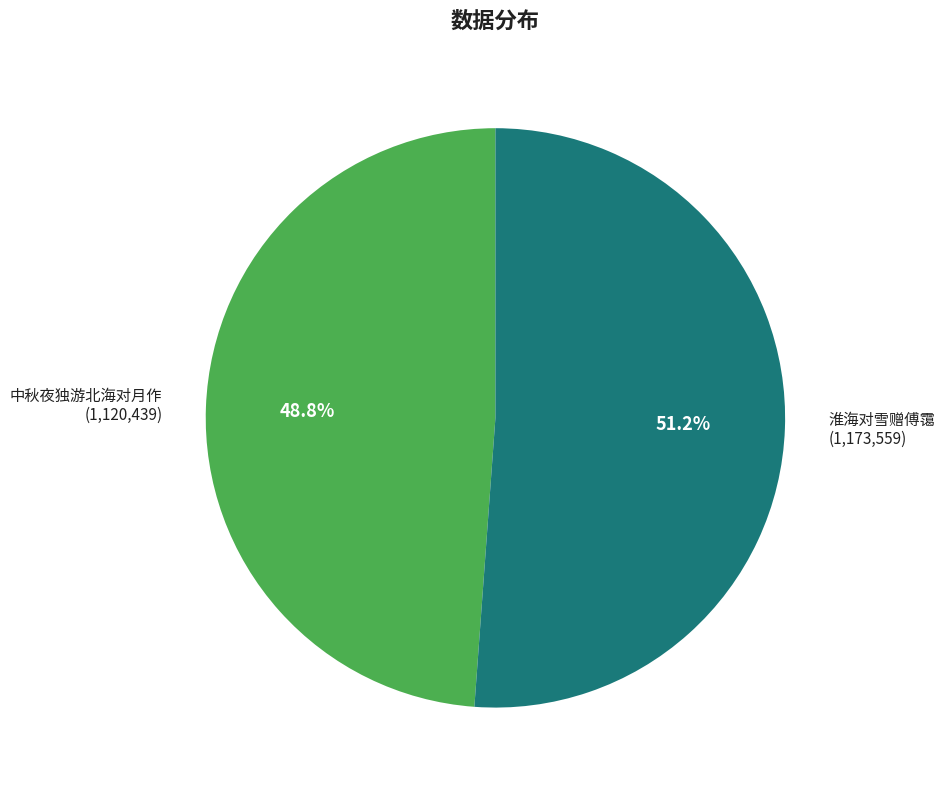

Count the number of slices in the pie.

2